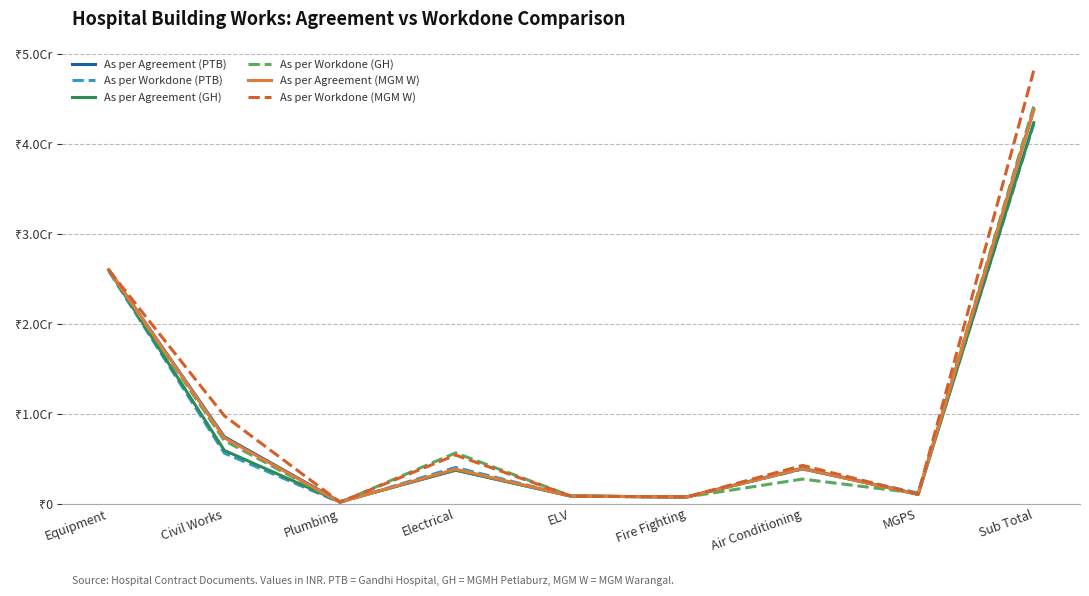

Is the value of As per Agreement (GH) at Electrical greater than the value of As per Workdone (PTB) at Civil Works?

No